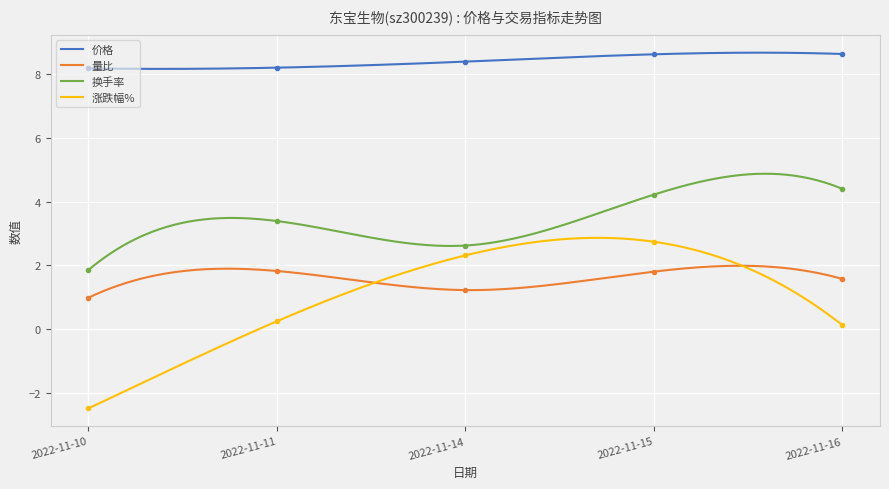

How many 价格 values are between 8 and 9?

300